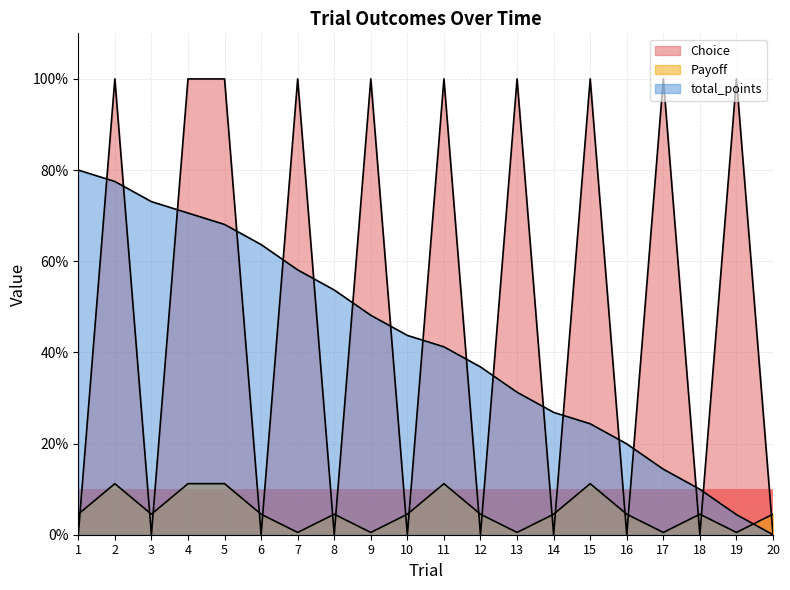

What value does the Payoff series have at 9?

0.5